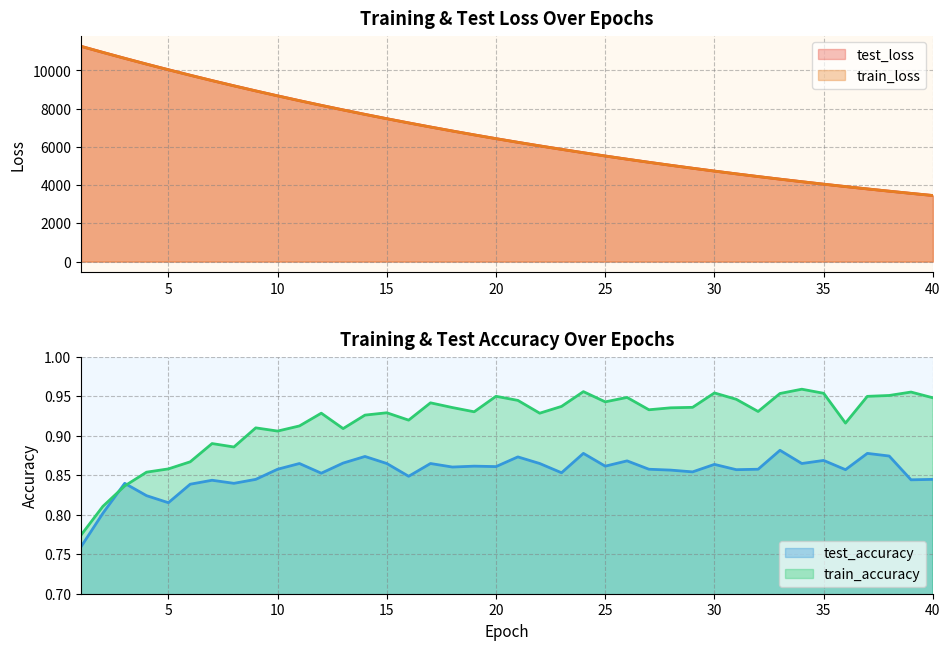

True or false: train_loss has more than 2 interior local peaks.

False